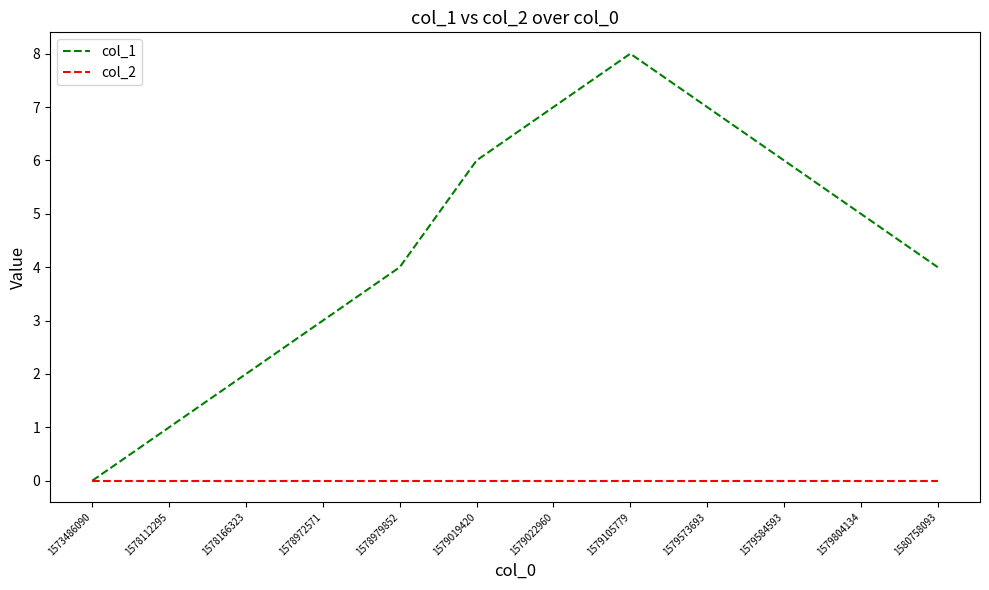

Where is the first local maximum for col_1?

1579105779